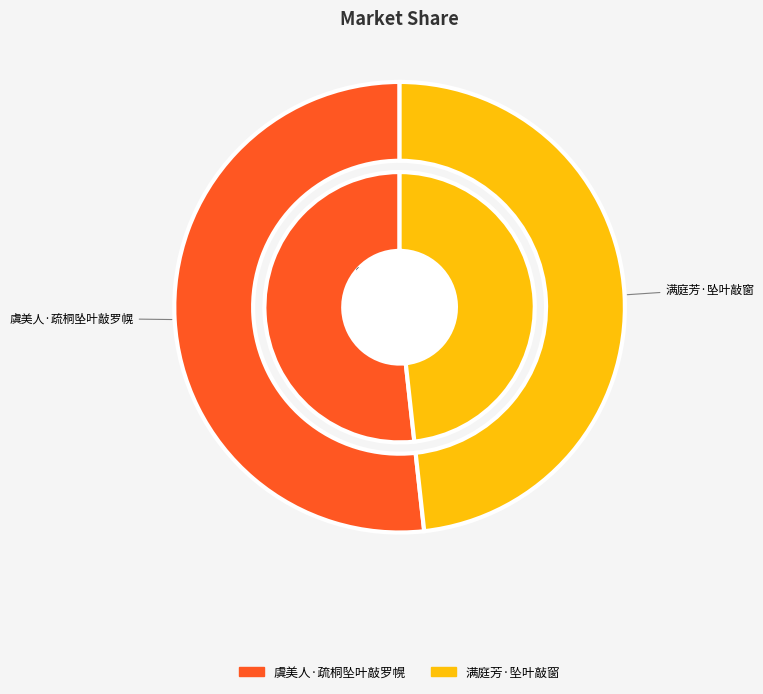

Does any single category account for the majority?

Yes